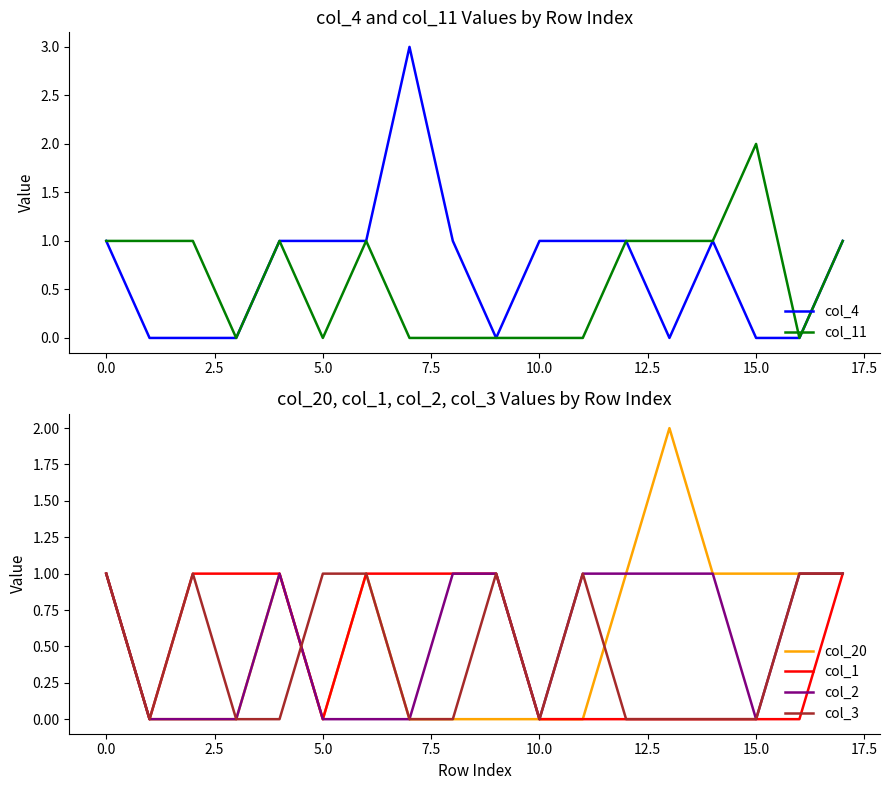

How many data points does each series have?

18